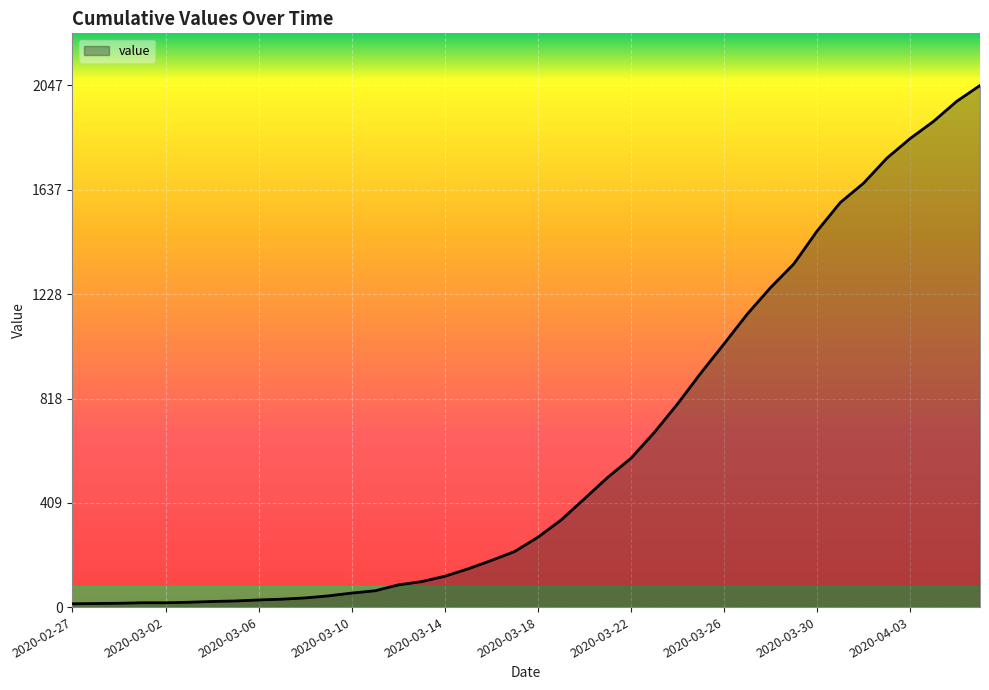

What is the difference between the maximum and minimum values?

2034